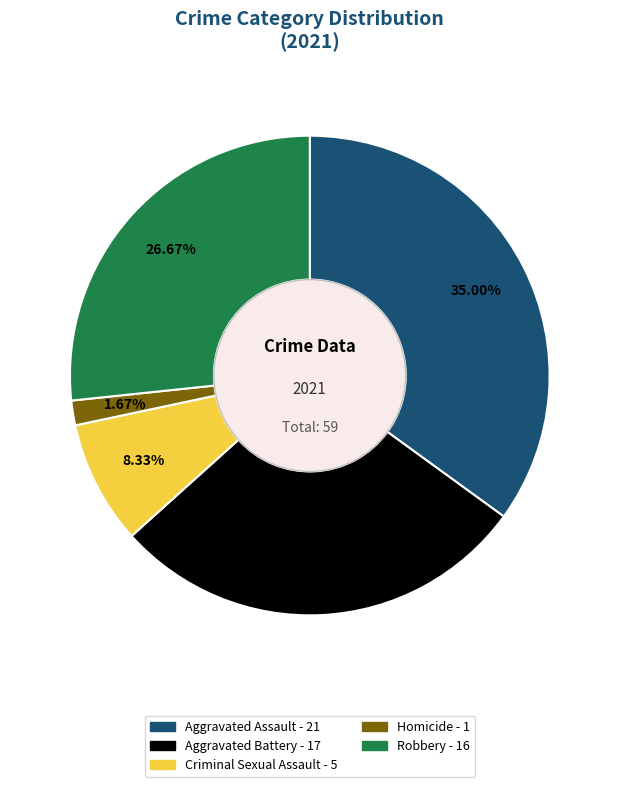

Is there a majority slice in this chart?

No